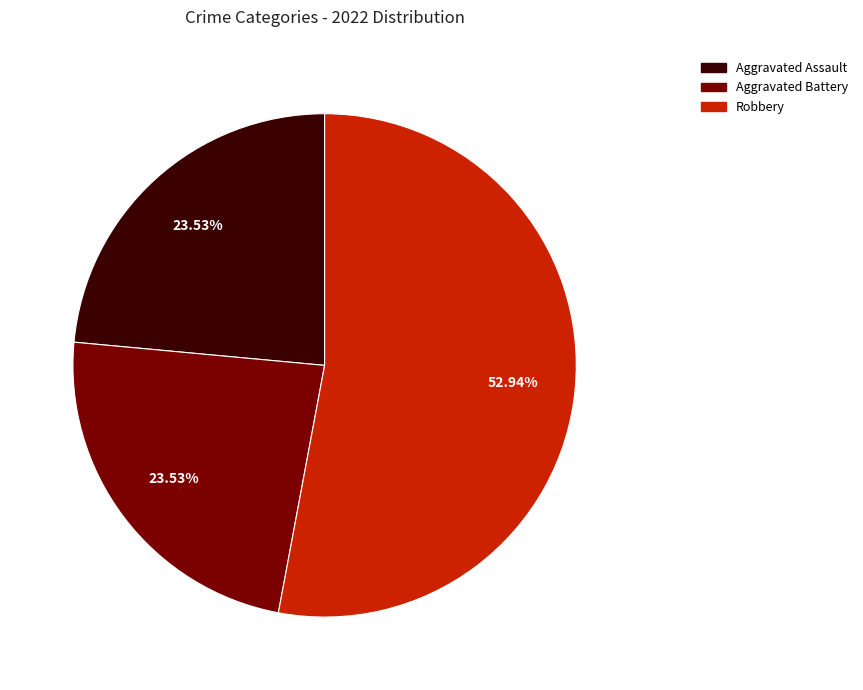

Does any single category account for the majority?

Yes